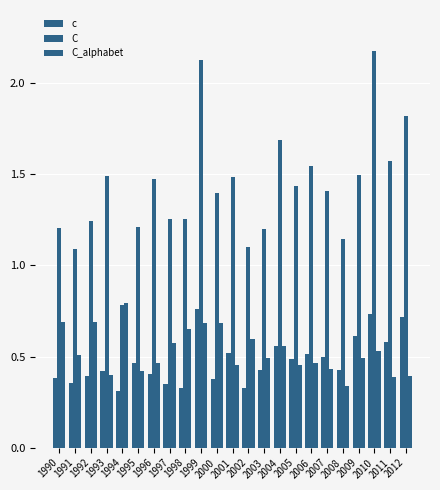

What is the difference between the C_alphabet values at 2008 and 1994?

0.5